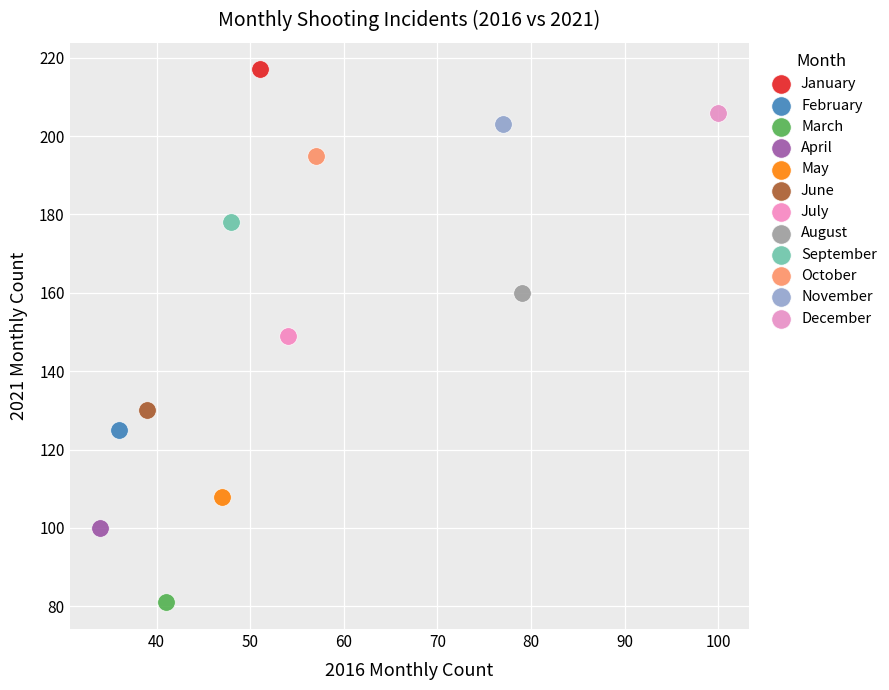

Which series reaches the maximum Y coordinate?

January